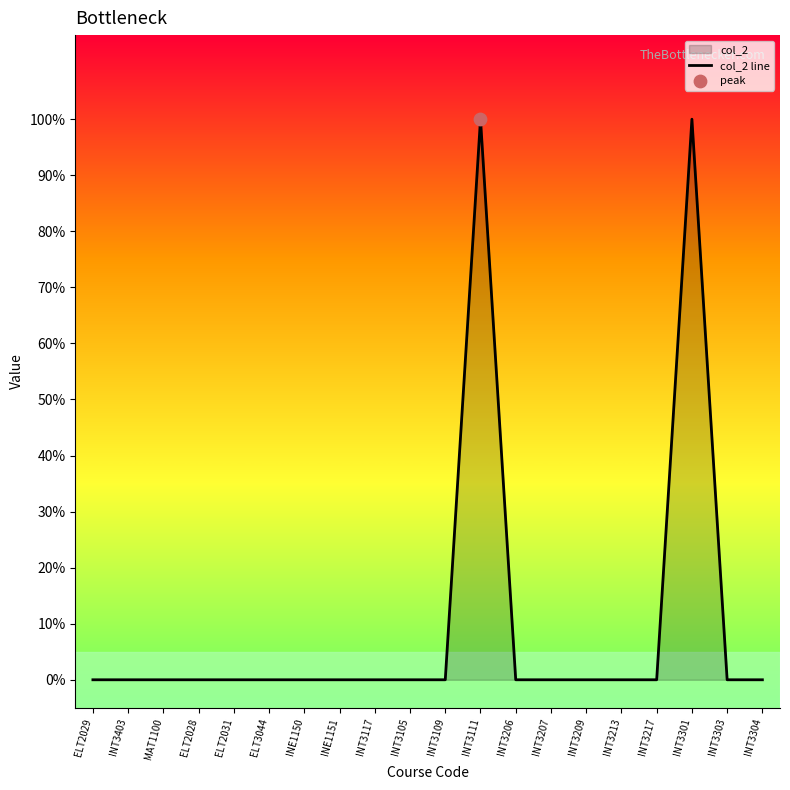

Which has a higher value, INE1151 or INT3105?

INE1151